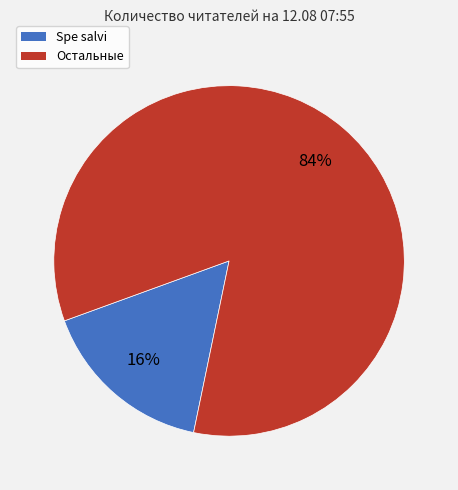

Does any single category account for the majority?

Yes